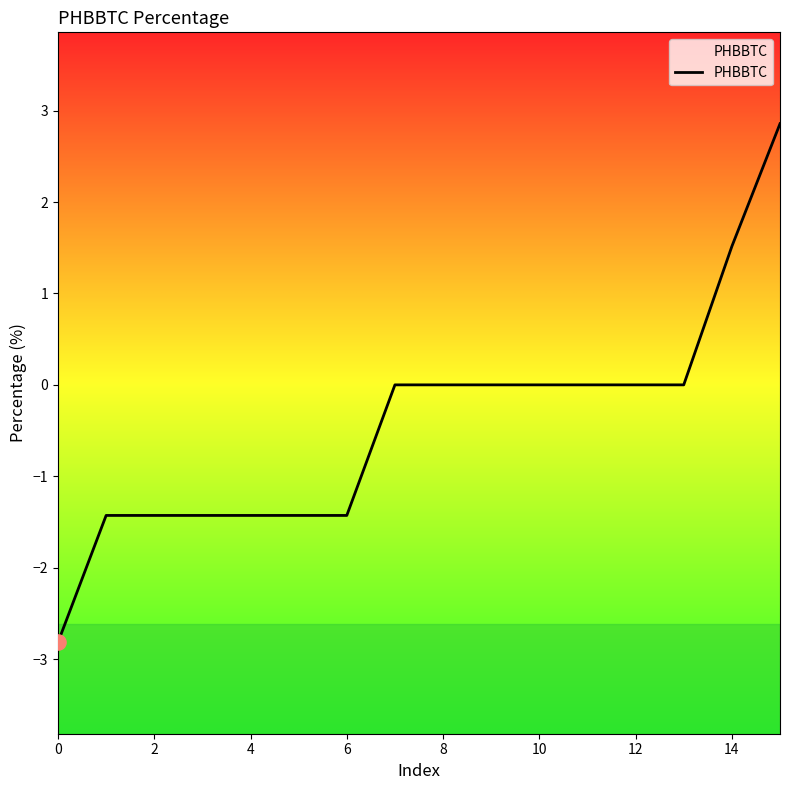

What is the smallest value displayed?

-2.8